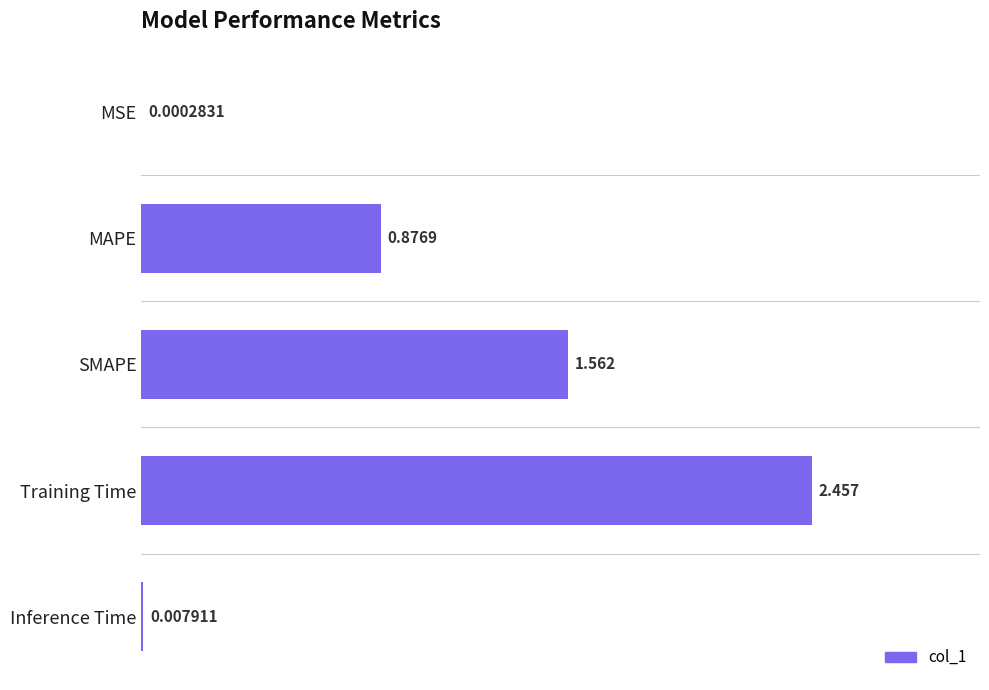

Which label corresponds to the largest value in the chart?

Training Time